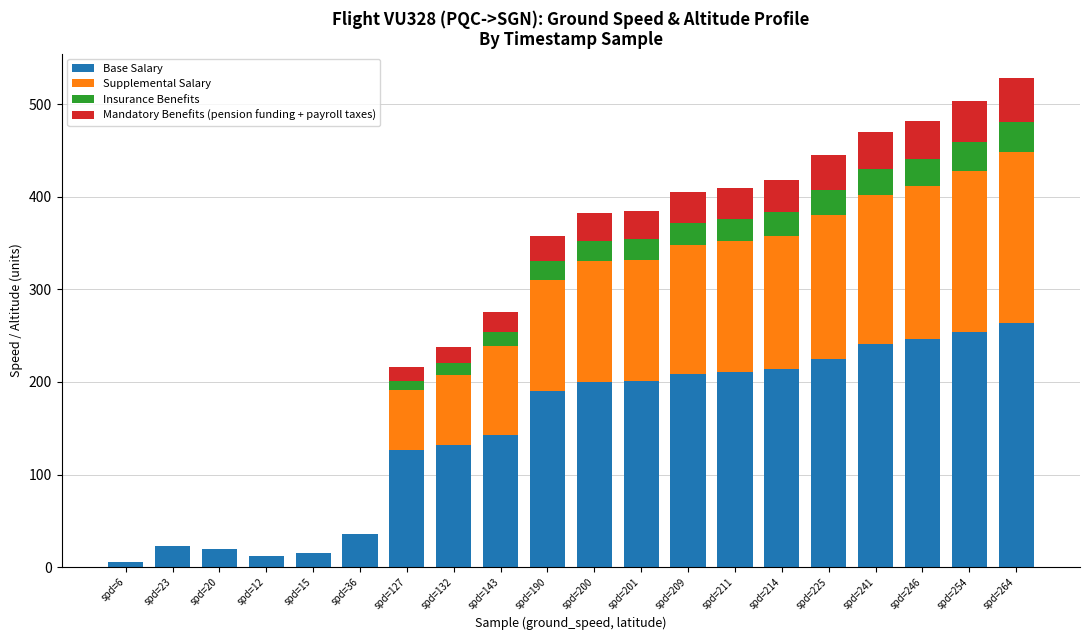

How many categories are shown in the chart?

20